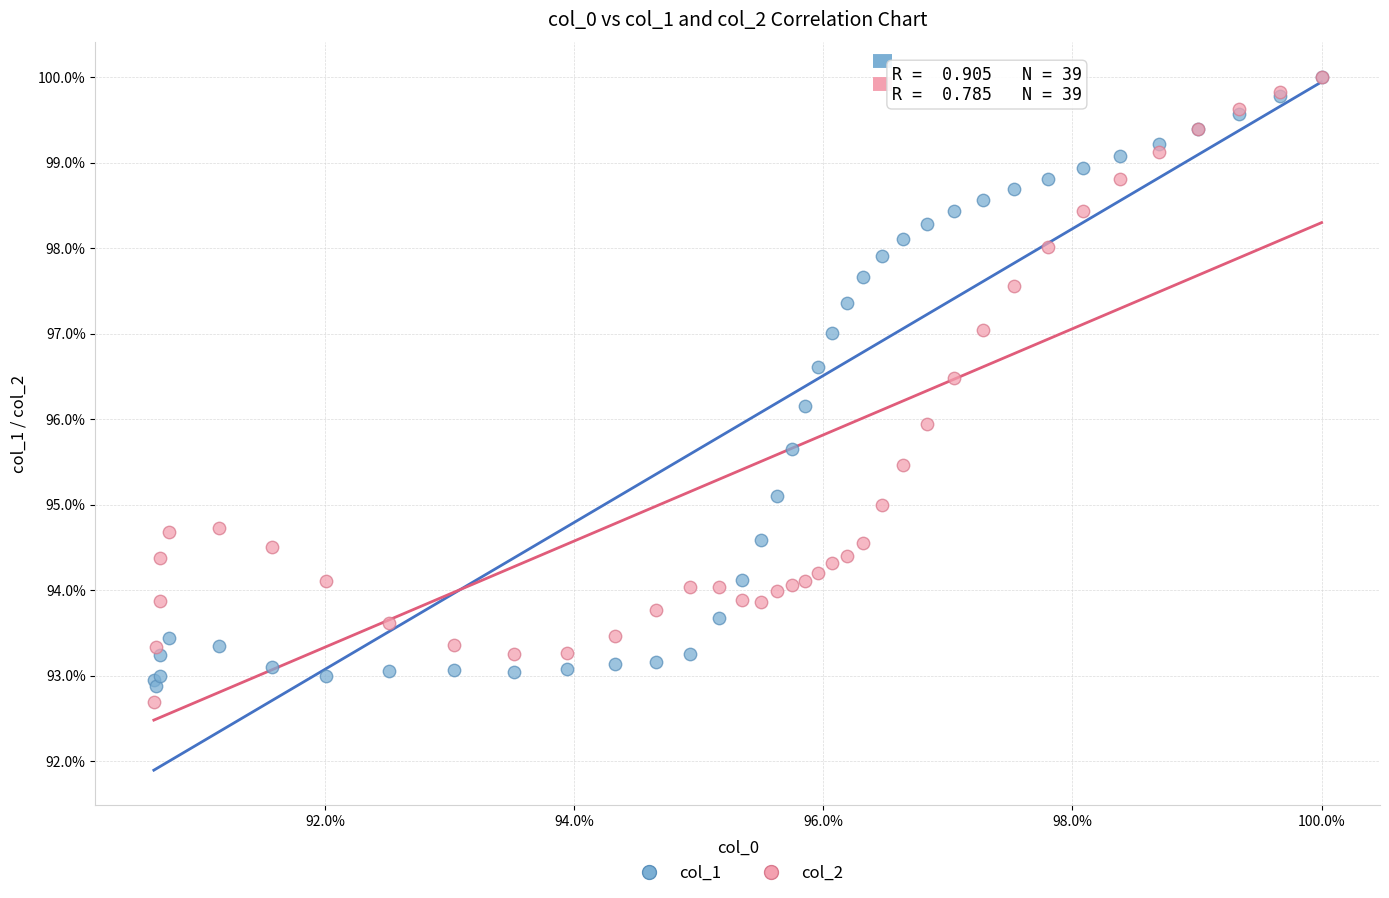

Which series has the widest spread of Y values?

col_2